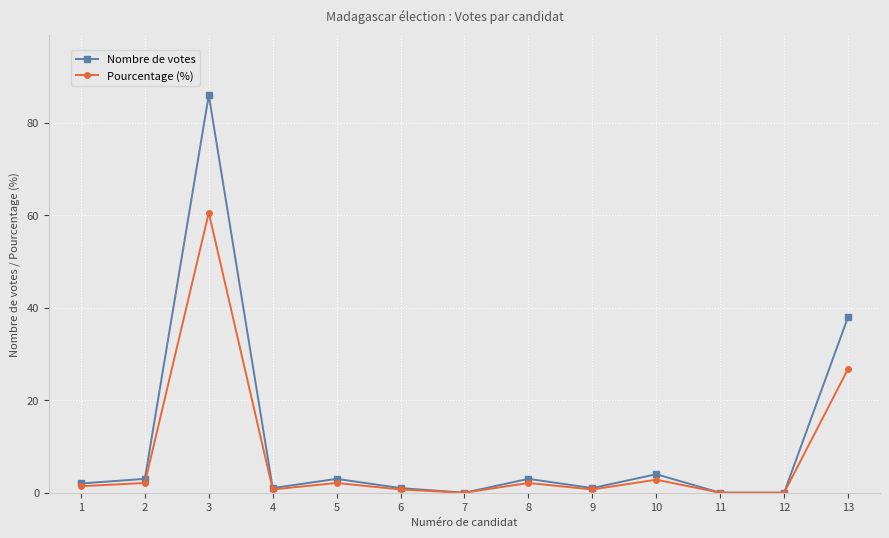

How many series are shown in this chart?

2